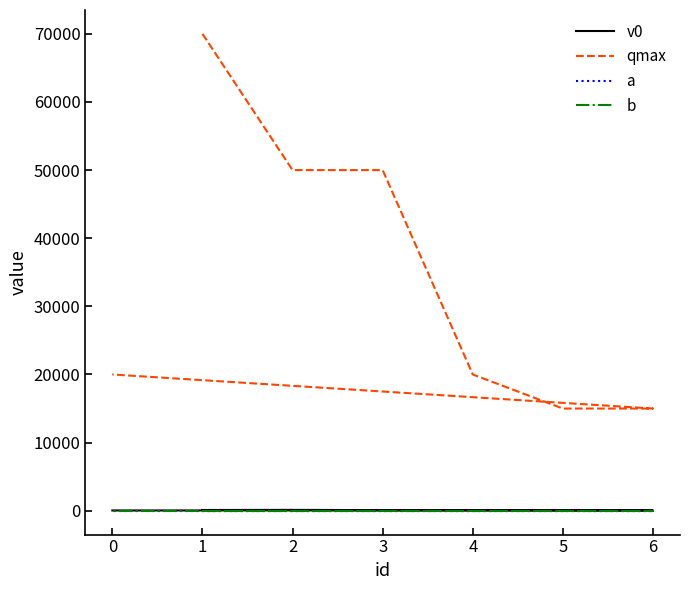

Does the chart have visible grid lines?

No